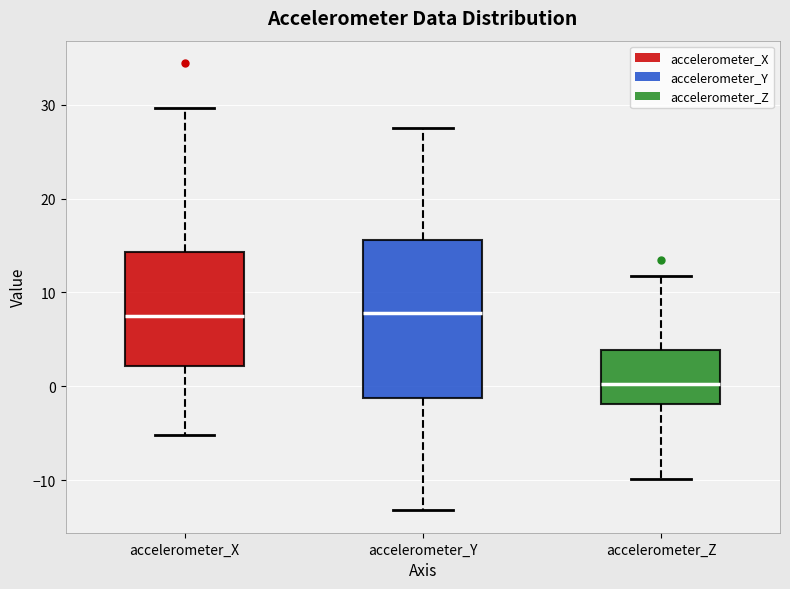

Where does the lower whisker of the box for accelerometer_Y end on the y-axis? The values are not printed on the chart, so give them approximately, as read against the axis.

-13